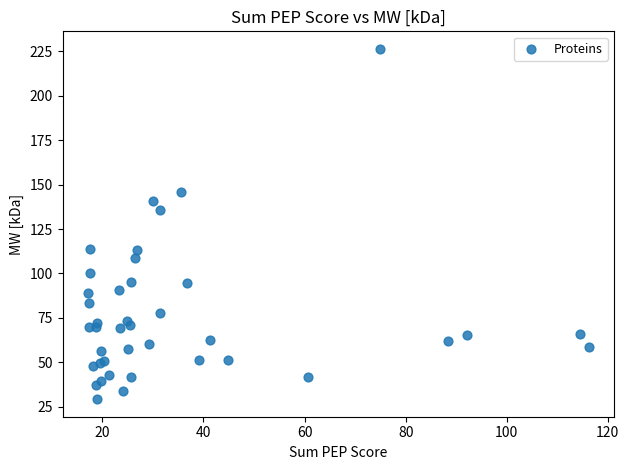

What Y value in the scatter plot is closest to 127?

135.5